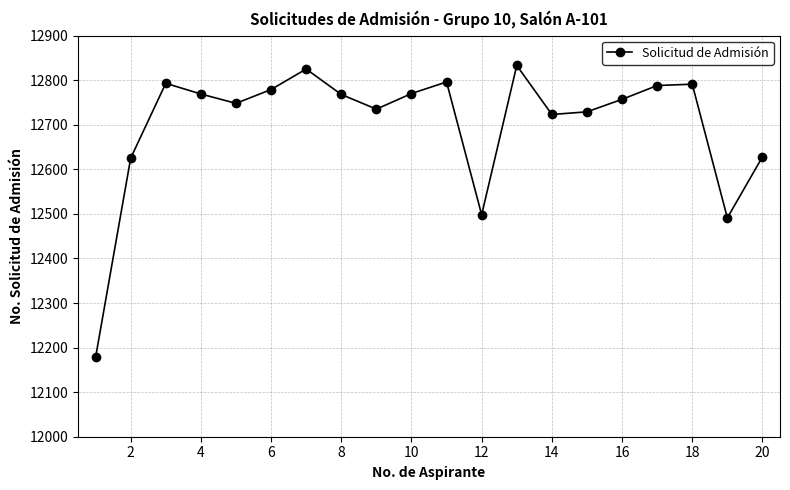

What is the value of the 8th point from the left?

12768